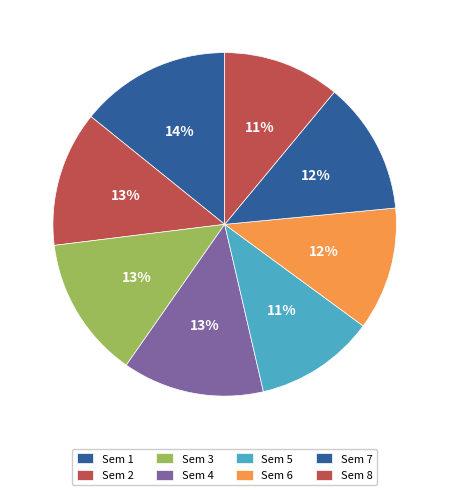

How many slices are in this pie chart?

8